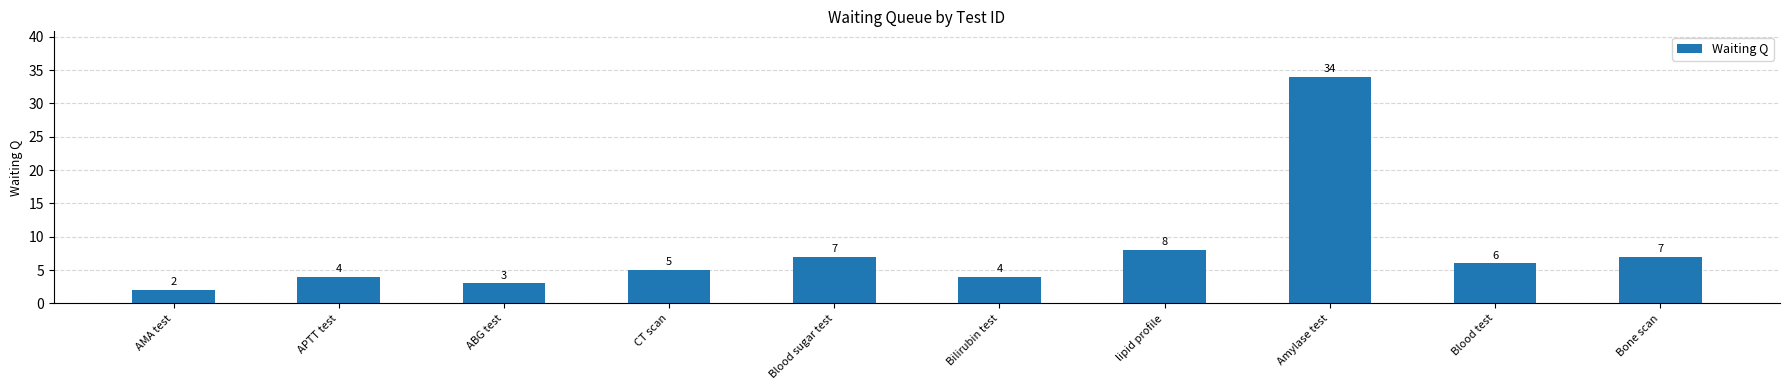

What is the minimum value shown in the chart?

2